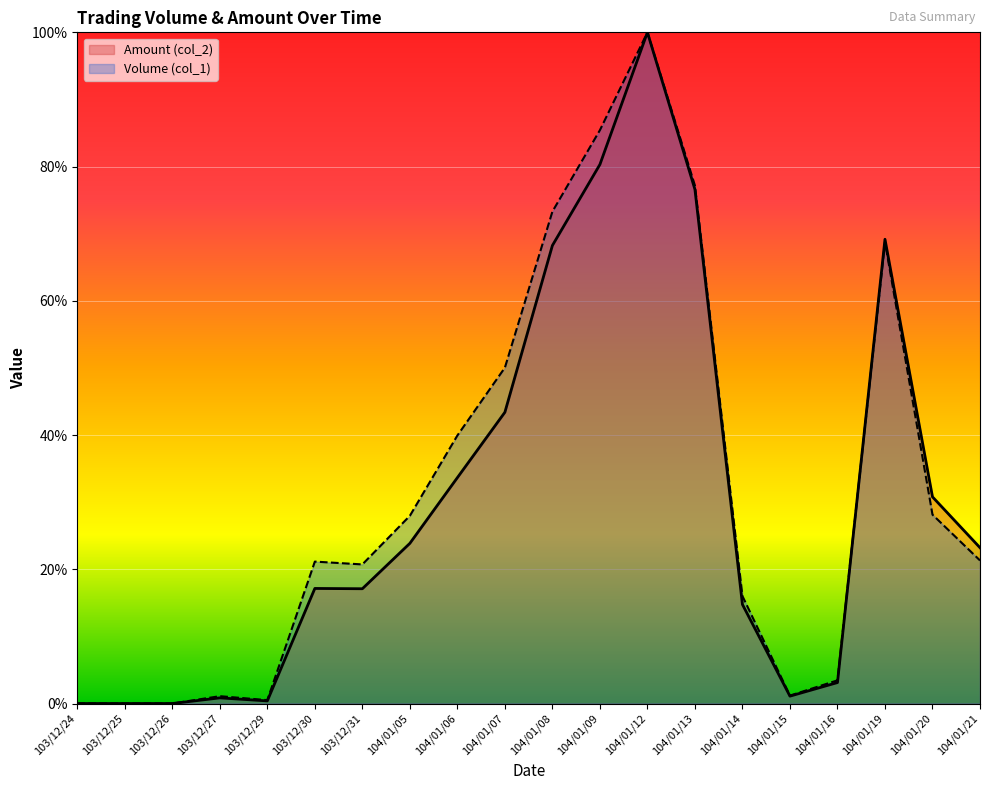

How many values in the Volume (col_1) series exceed 21?

11